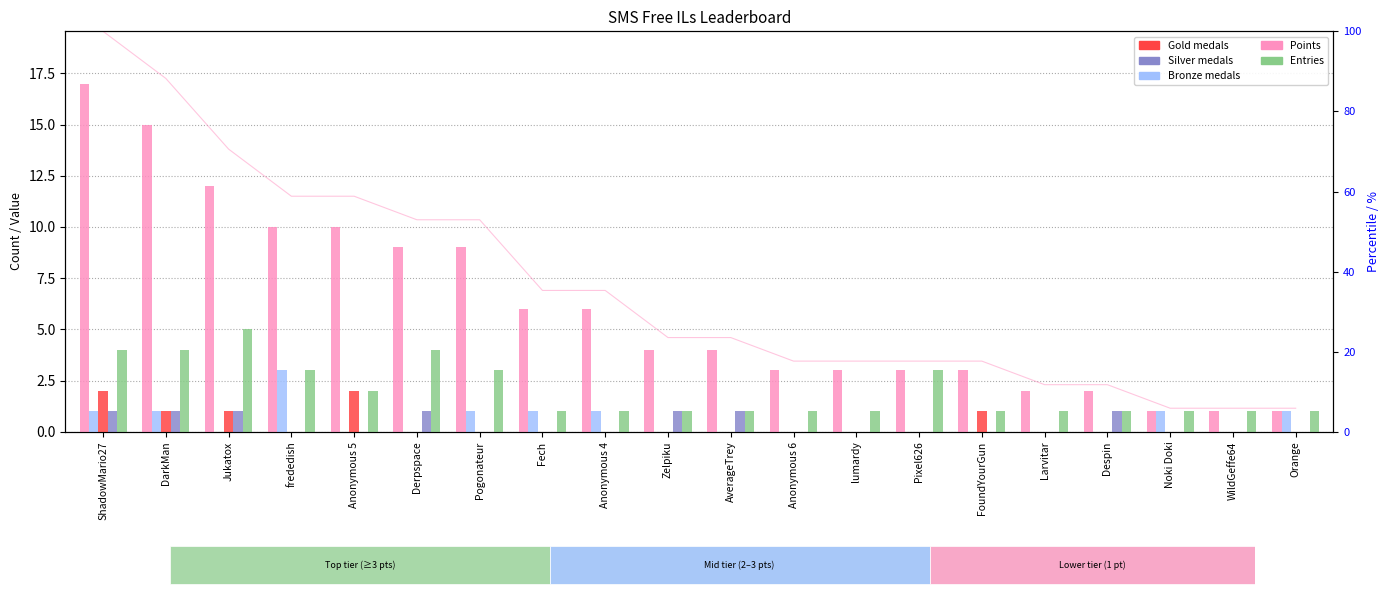

Are the bars grouped side by side (vs. stacked)?

Yes